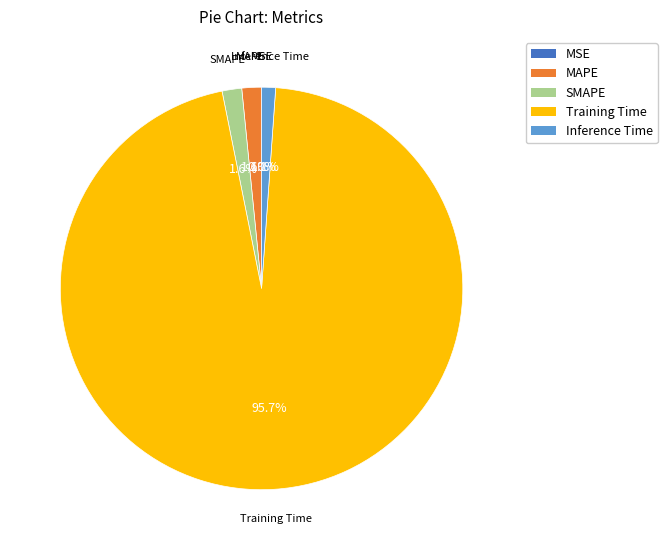

What is the largest slice in the pie chart?

Training Time